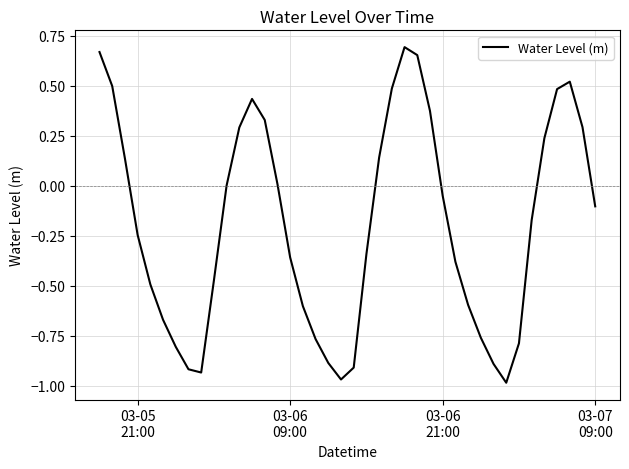

What is the difference between the maximum and minimum values?

1.7